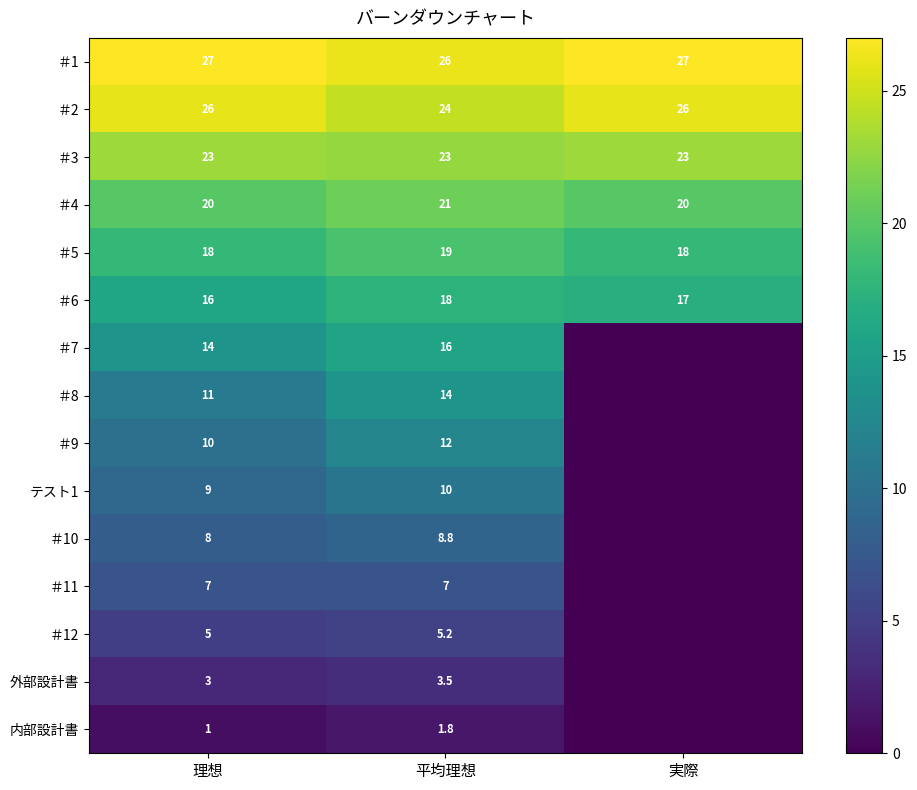

What is the spread (max minus min) of values at 理想?

26.0